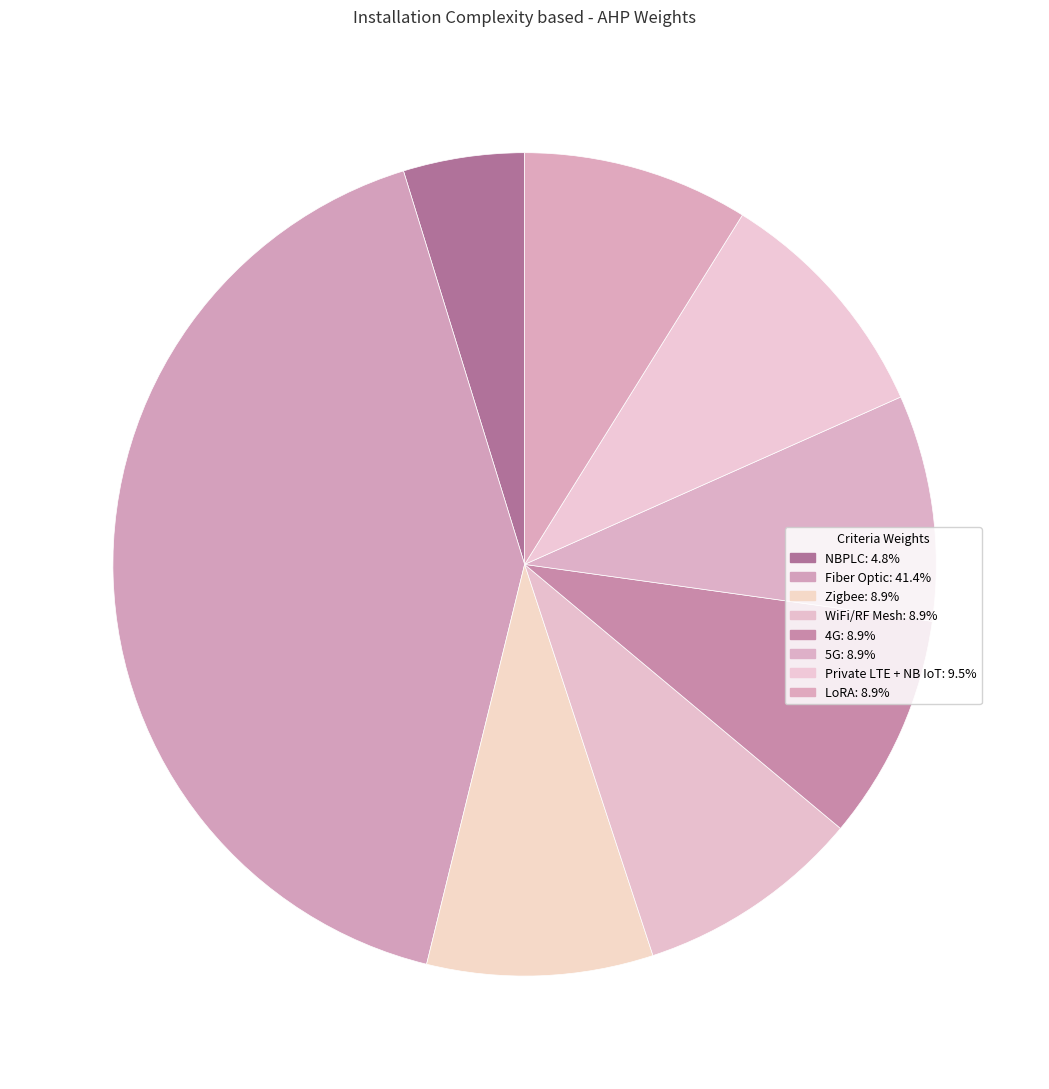

What is the largest slice in the pie chart?

Fiber Optic